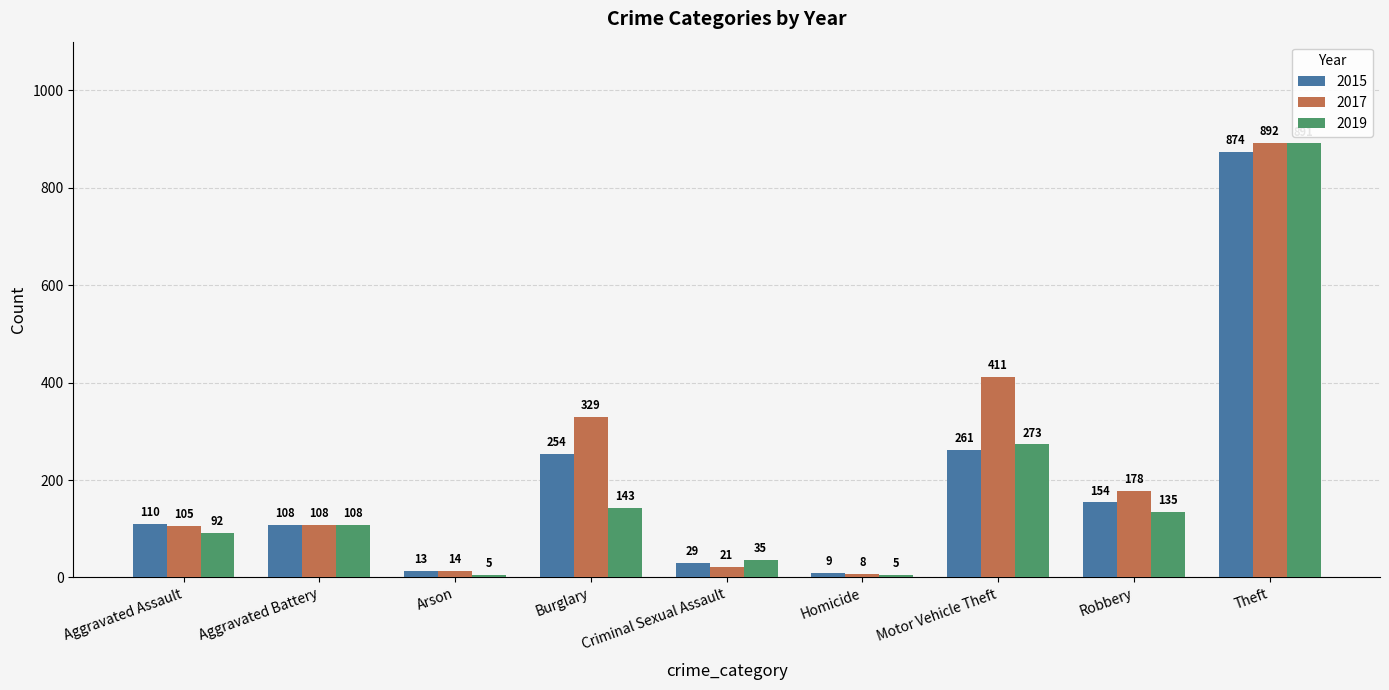

List the labels in order of 2015 value, largest first.

Theft, Motor Vehicle Theft, Burglary, Robbery, Aggravated Assault, Aggravated Battery, Criminal Sexual Assault, Arson, Homicide